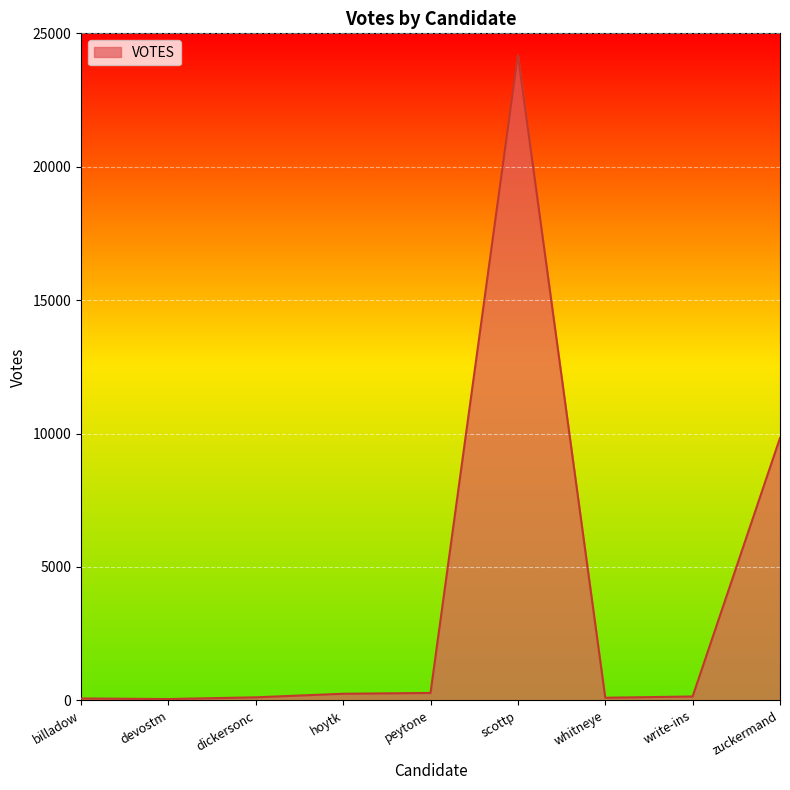

At which label is the value closest to 12118?

zuckermand